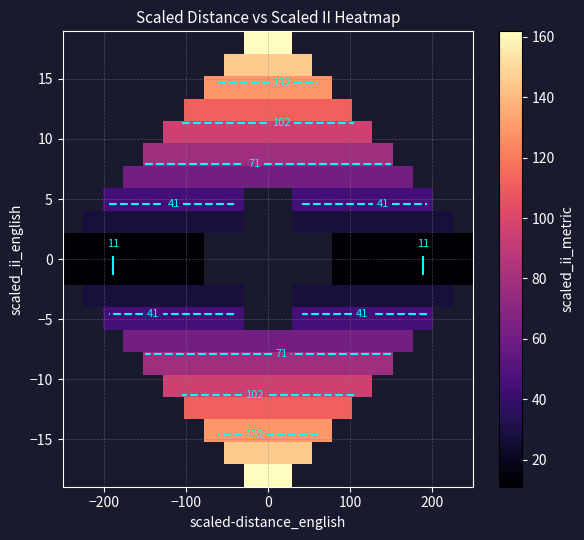

Count the number of data series in this chart.

20